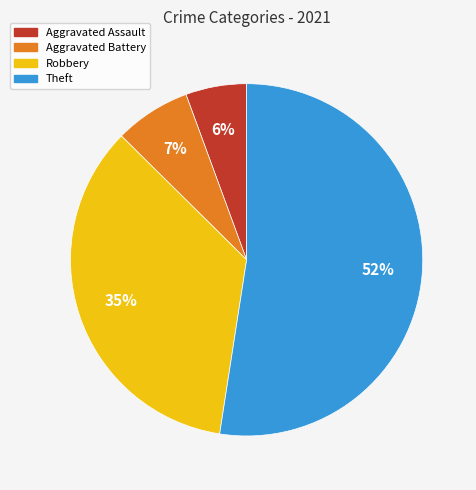

Which has a higher value, Robbery or Aggravated Assault?

Robbery